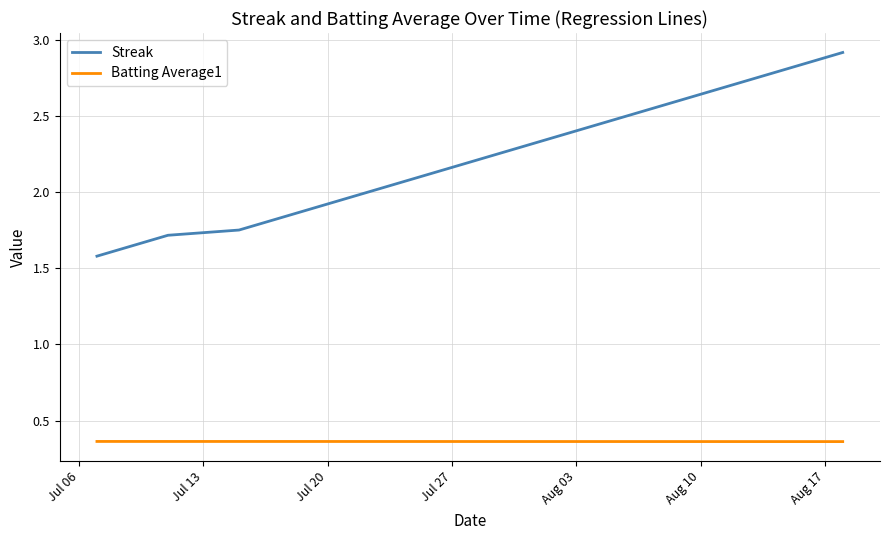

List the series in order of their peak value, highest first.

Streak, Batting Average1